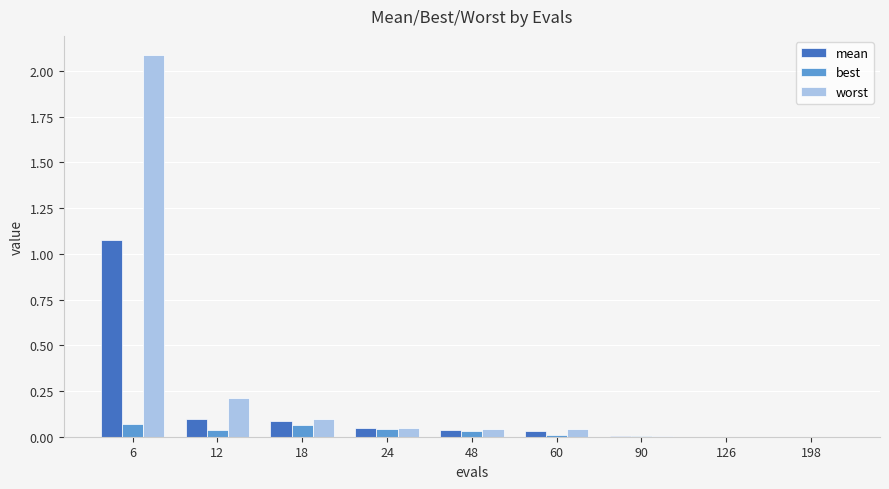

Where is worst nearest to the value 1?

12